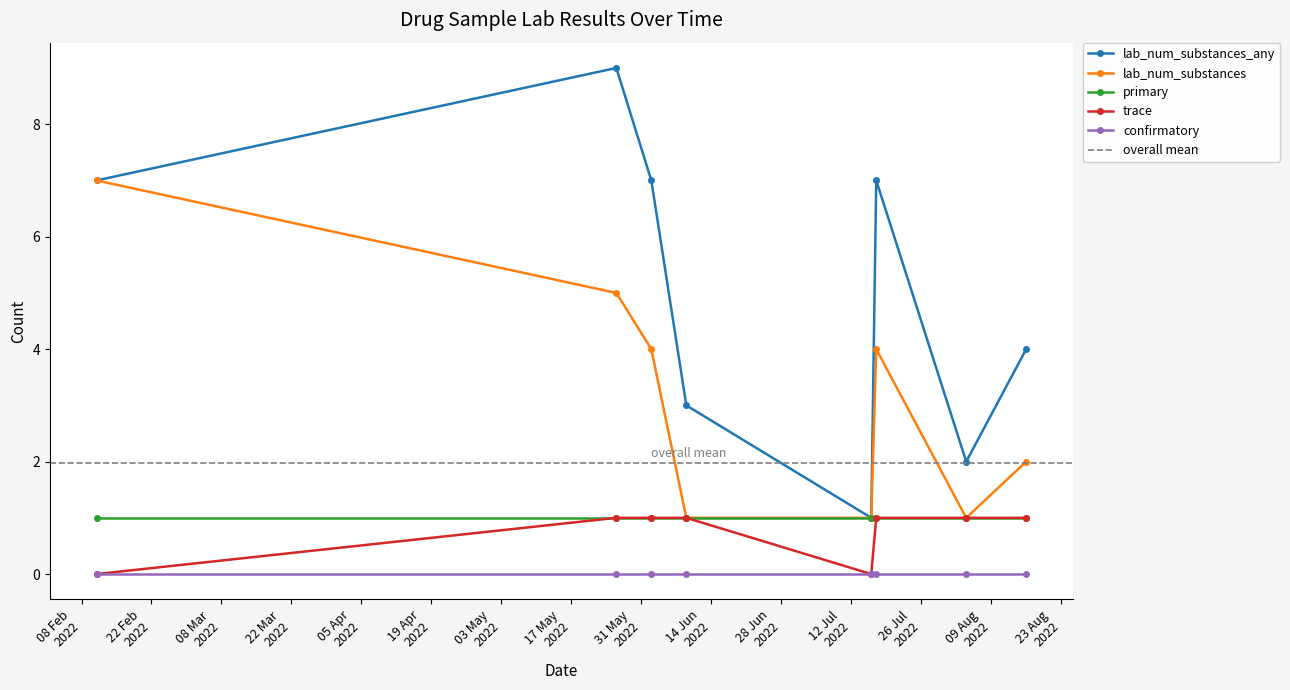

What is the total value across all series at 2022-06-09?

6